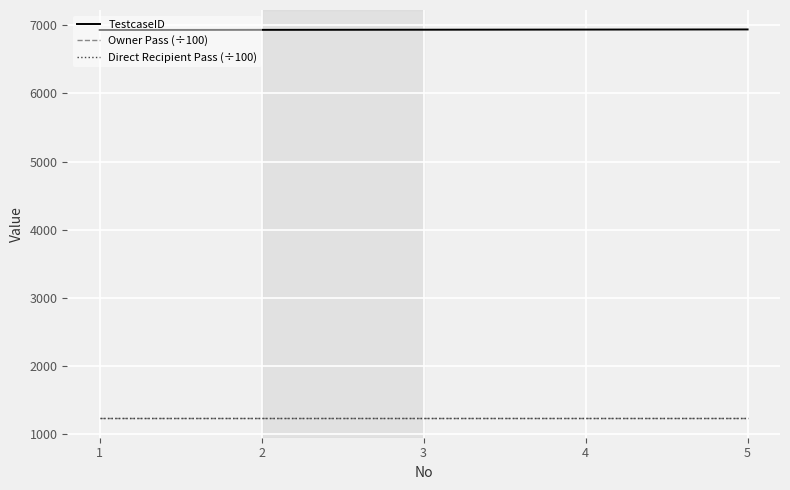

True or false: Direct Recipient Pass (÷100) and TestcaseID cross at least once.

False